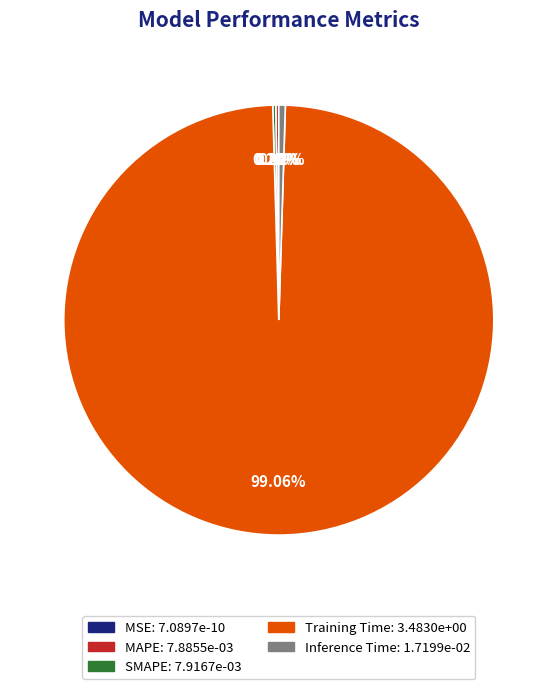

Count the number of slices in the pie.

5